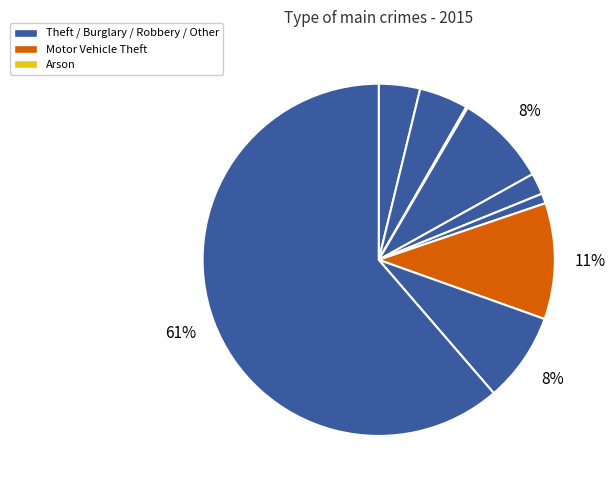

Which slice is the largest?

Theft